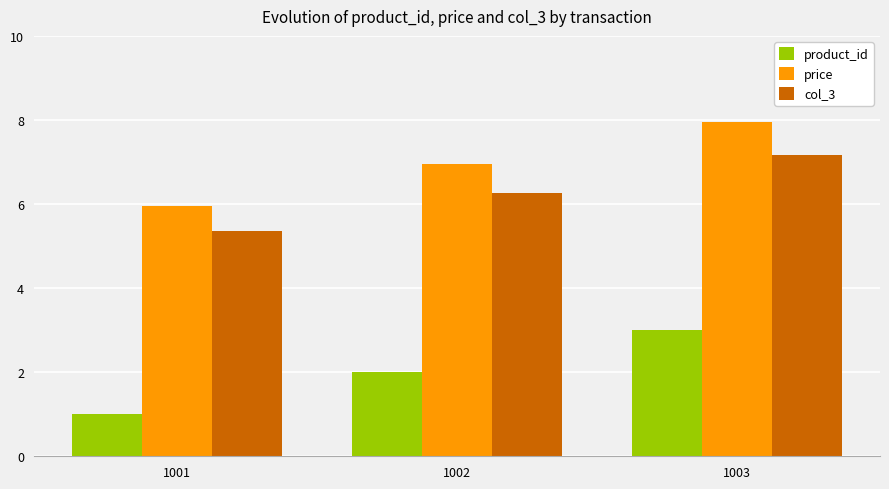

What is the total value across all series at 1003?

18.1